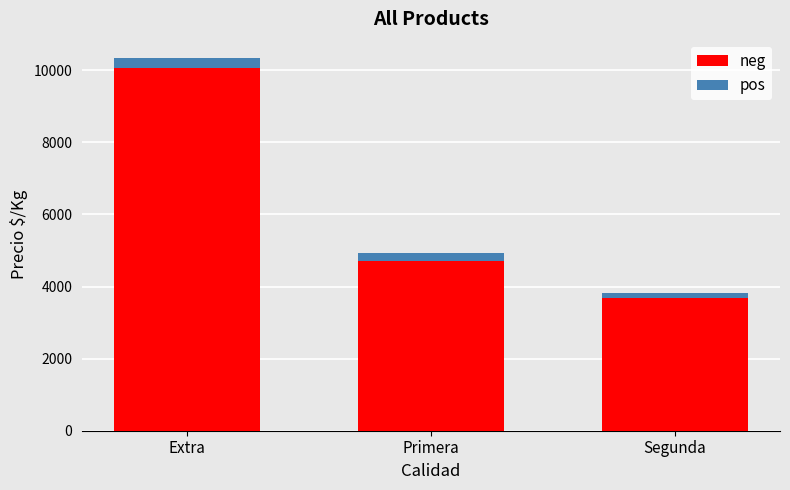

Reading left to right, what are the values for neg?

10055	4706	3670